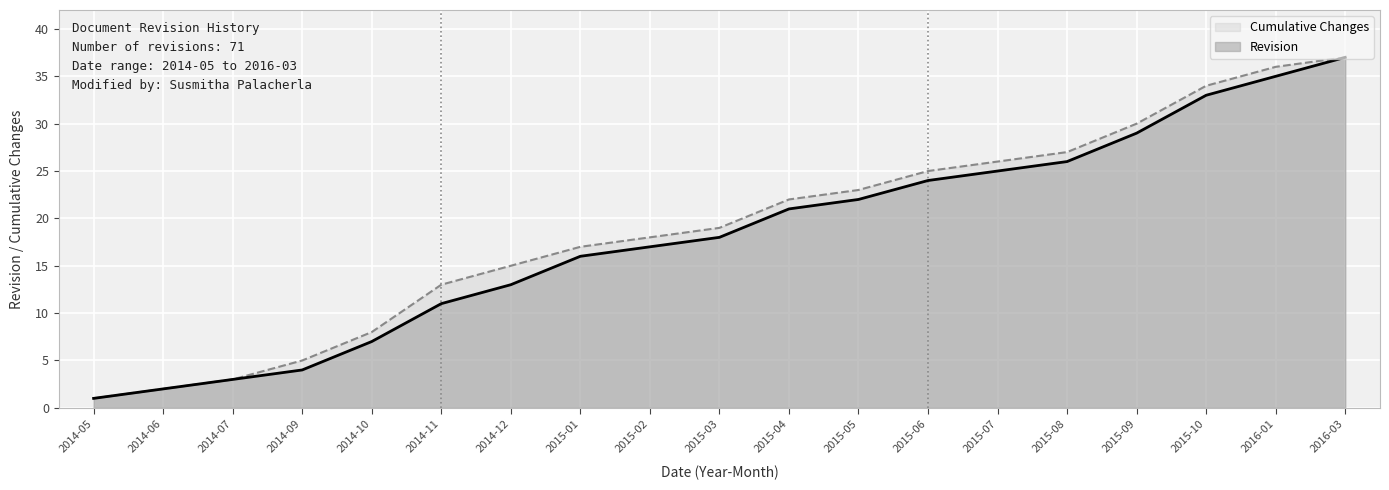

What is the label of the 17th point from the left?

2015-10